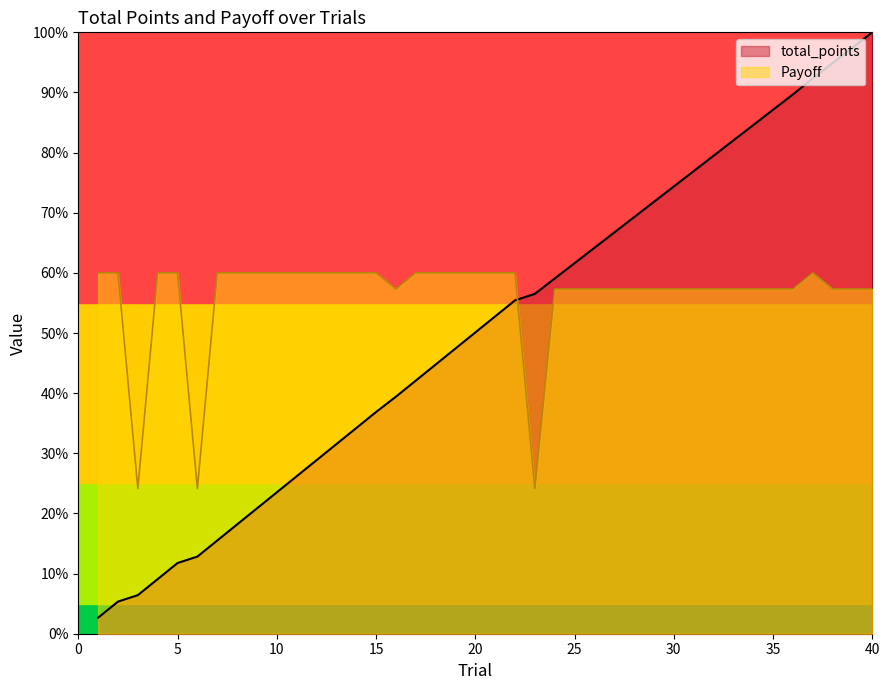

How many data points in total_points are less than 52?

20